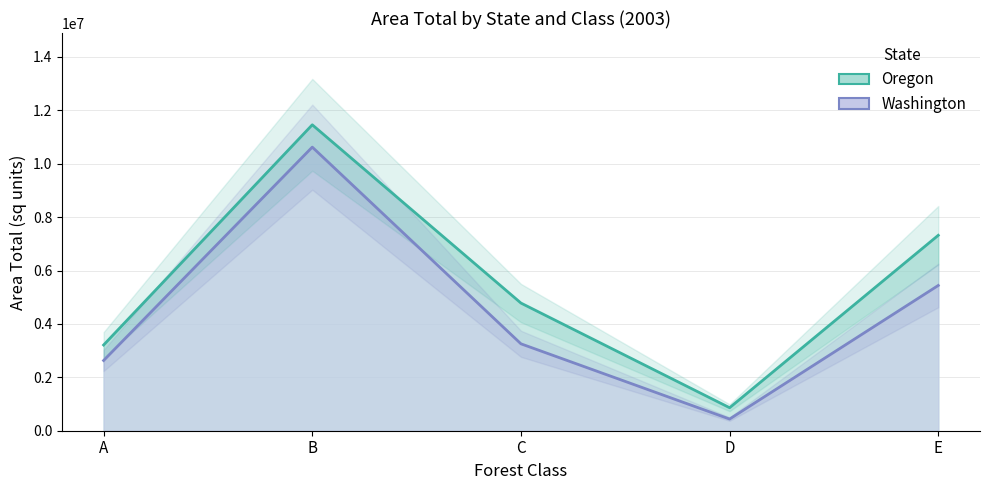

True or false: Oregon (line) has a value of 861258.0 at D.

True